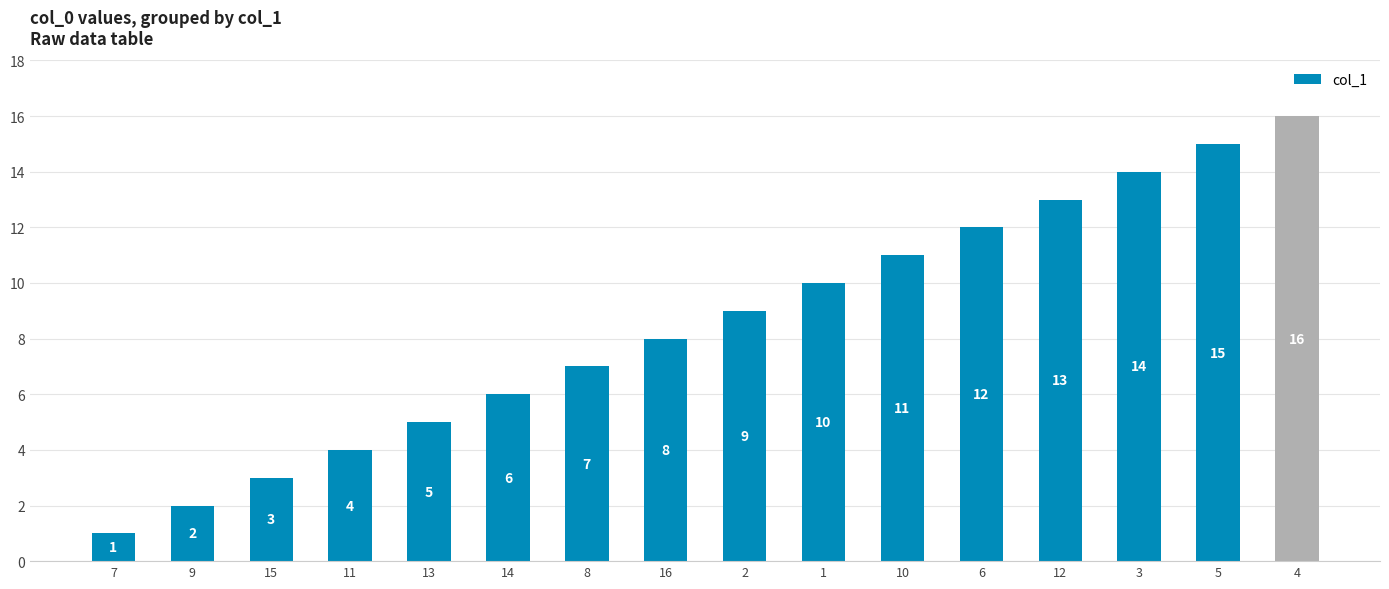

Are the bars grouped side by side (vs. stacked)?

No